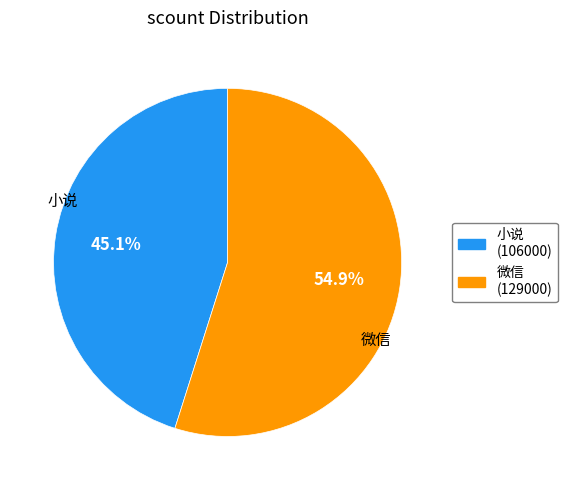

What is the ratio of the value at 微信 to the value at 小说?

1.2